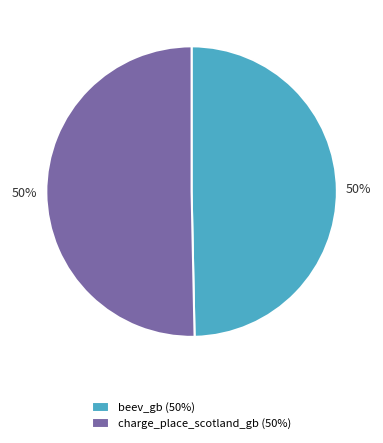

The charge_place_scotland_gb (50%) slice represents 50% of the pie. True or false?

True